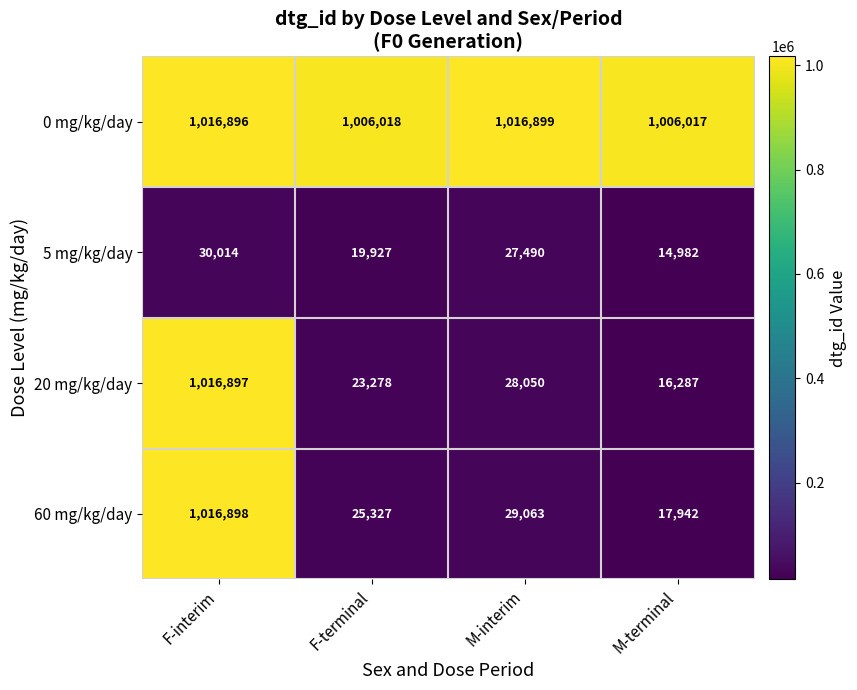

Which series has the largest total across all categories?

0 mg/kg/day